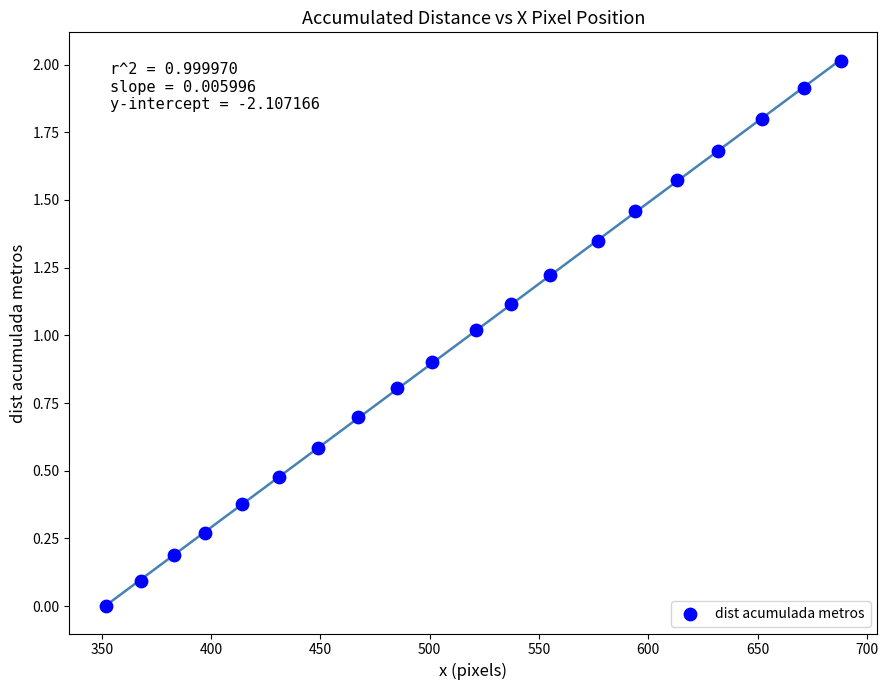

What is the range of Y values (max minus min)?

2.0